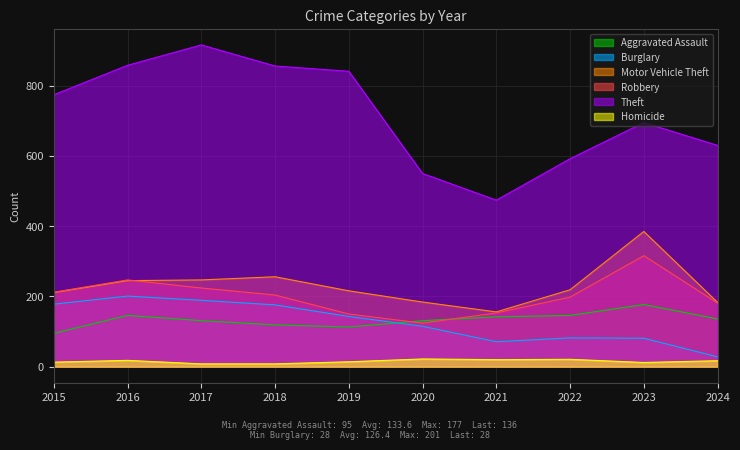

Which series has the largest total across all categories?

Theft